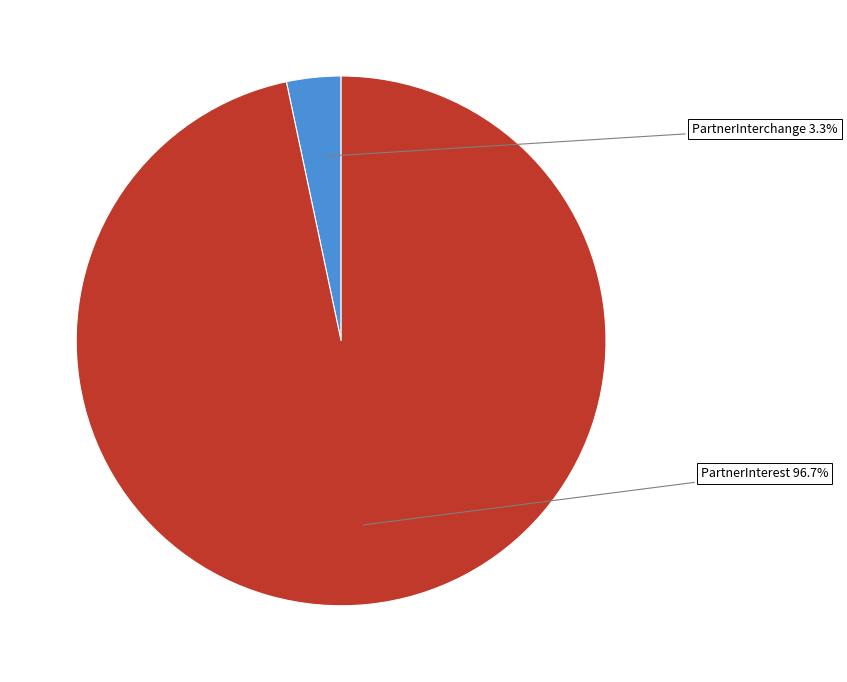

What is the total percentage of PartnerInterchange and PartnerInterest?

100.0%